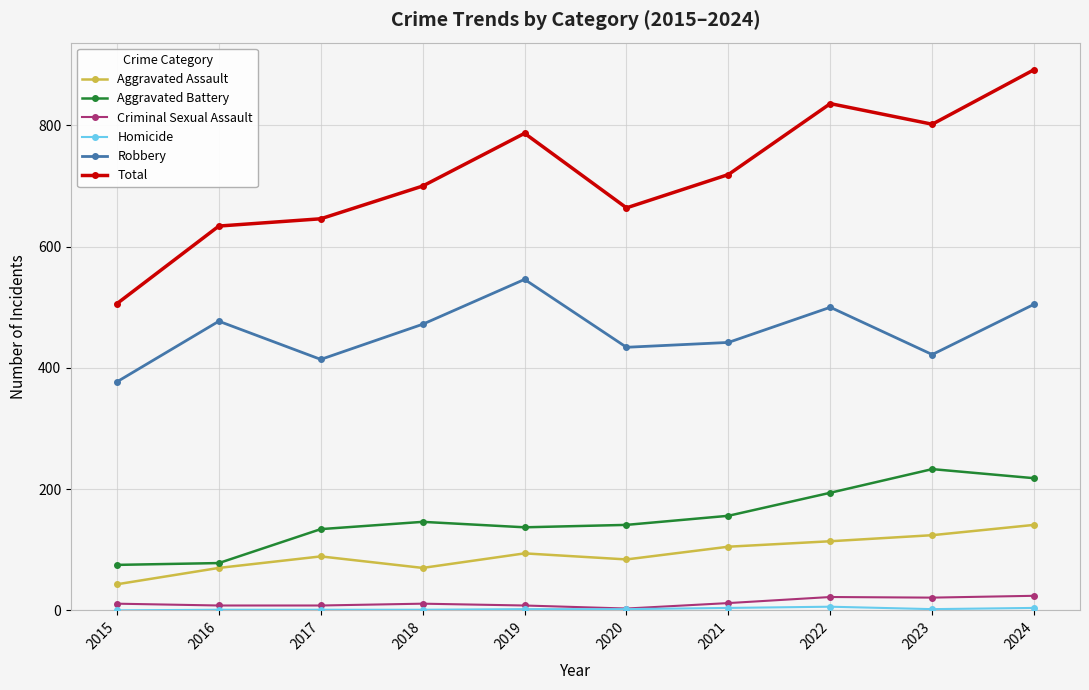

Which series has the largest total across all categories?

Total